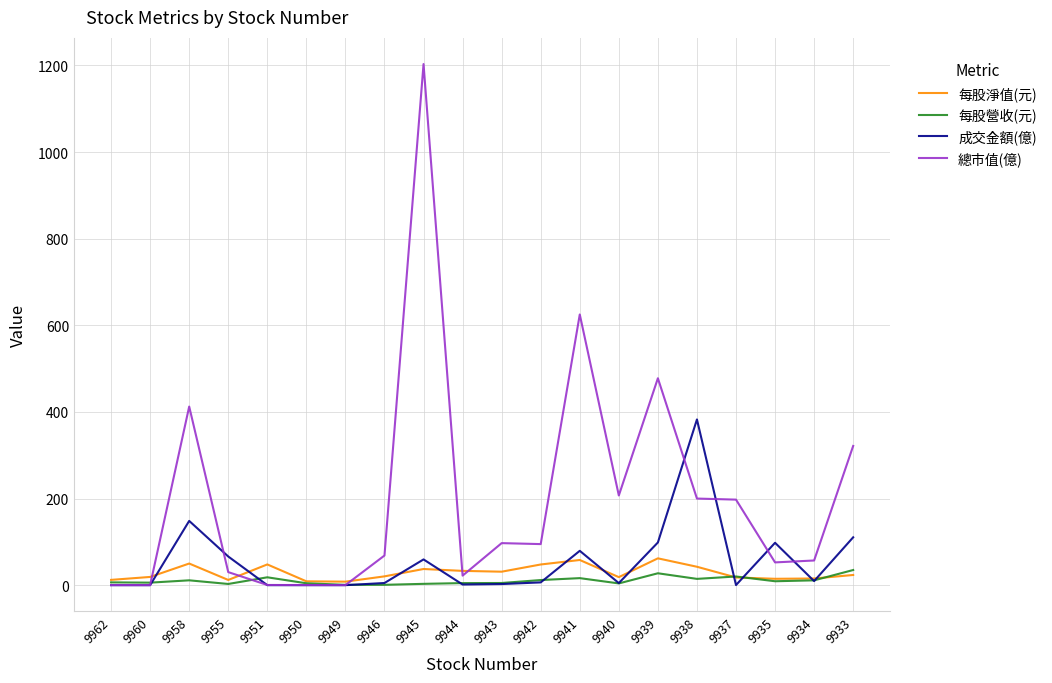

At which label does 總市值(億) first exceed 94?

9958